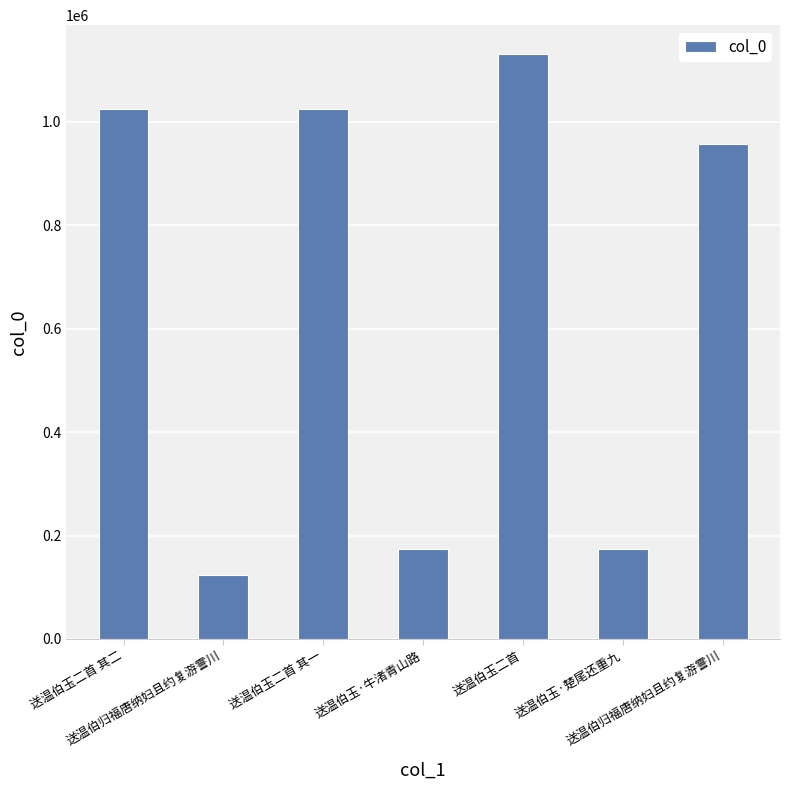

Read the value at 送温伯归福唐纳妇且约复游霅川, to the nearest 50.

123500